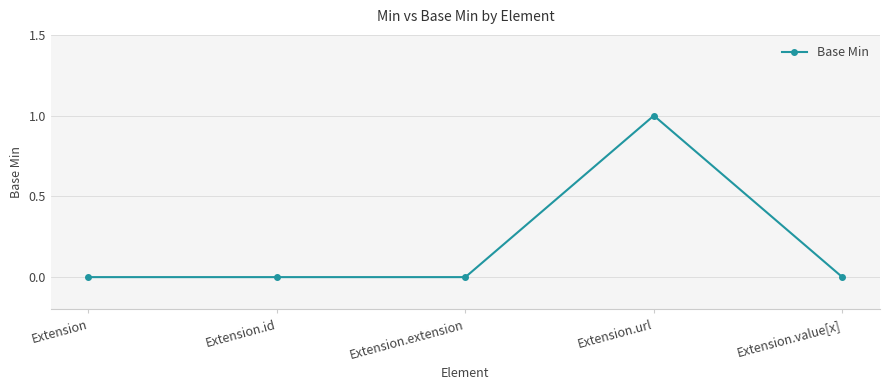

Which category has the highest value across all series?

Extension.url